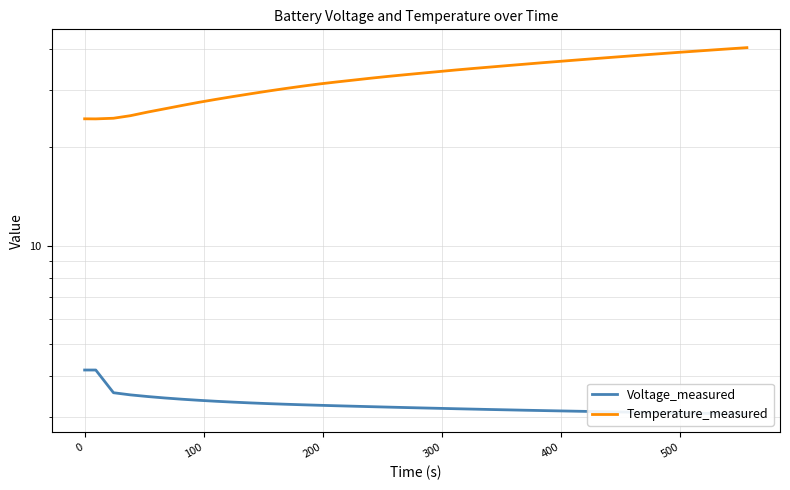

Does the chart display data point markers on the line(s)?

No